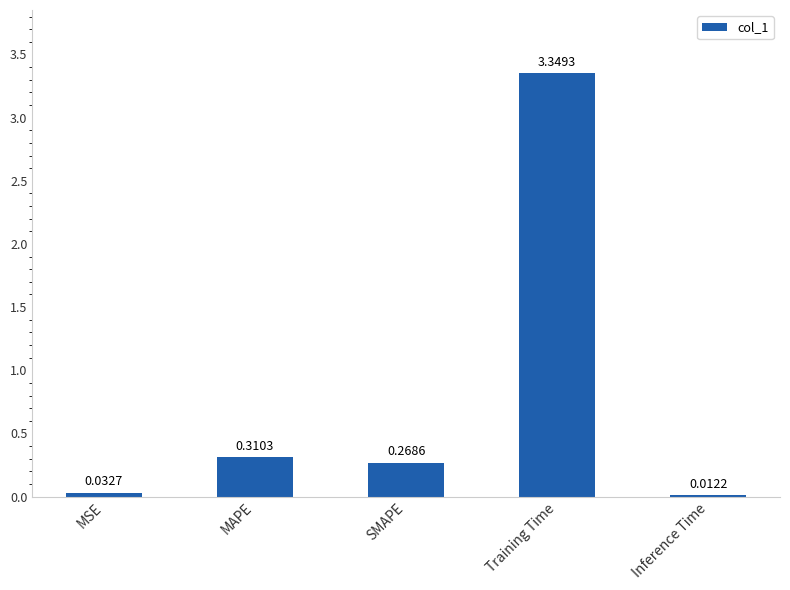

How many bars are there in total?

5